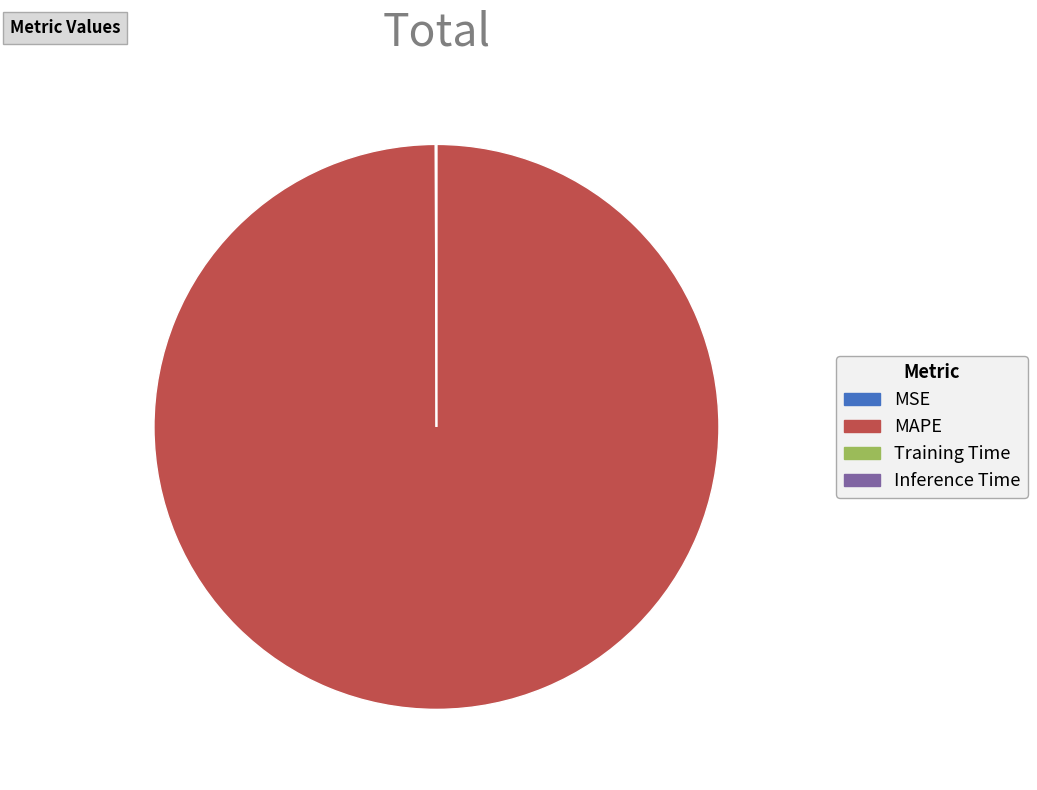

Does any single category account for the majority?

Yes